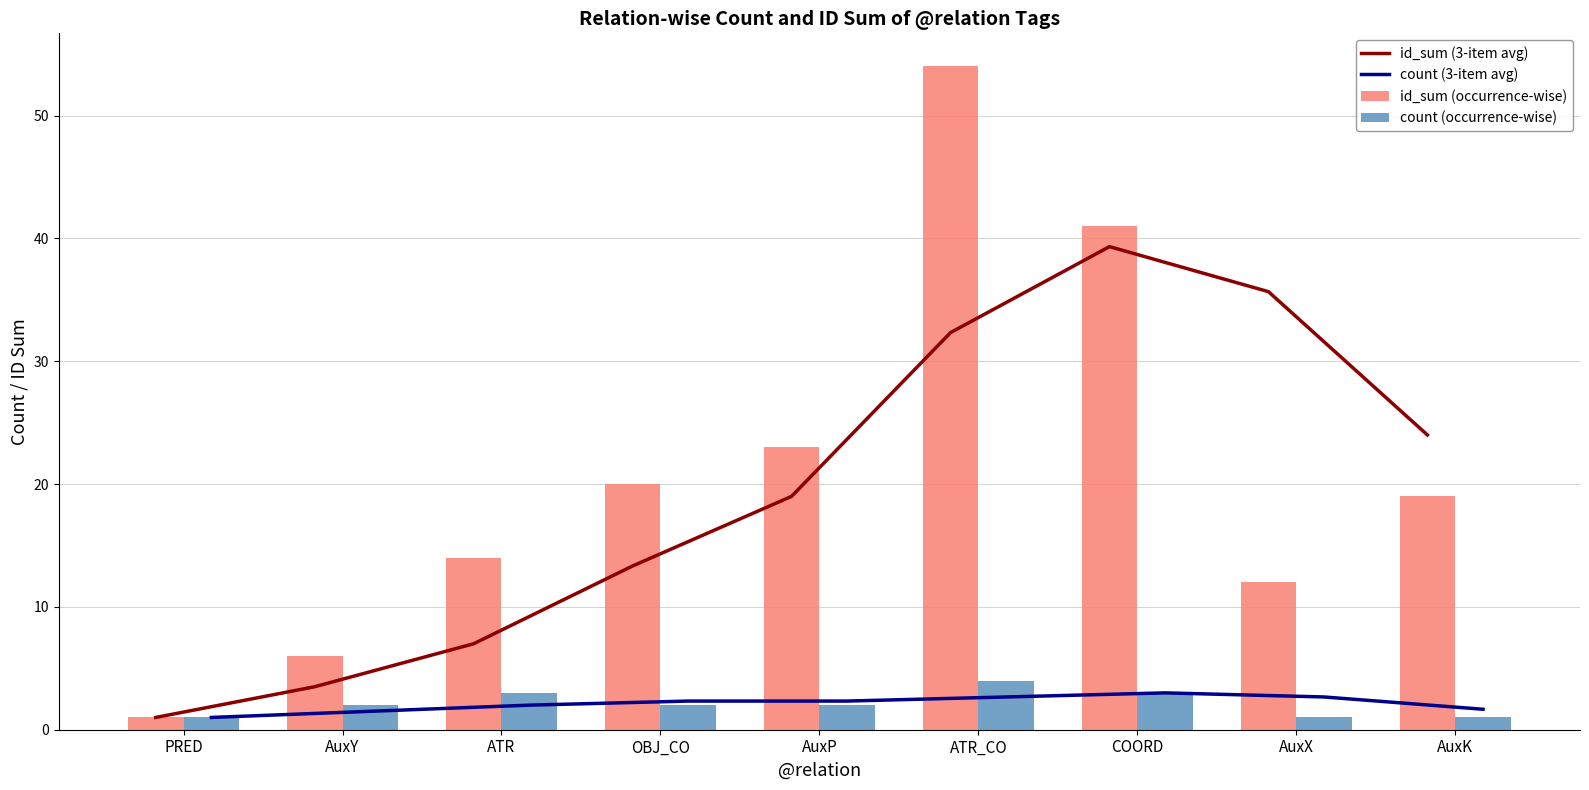

Which category has the lowest value in the count (3-item avg) series?

PRED